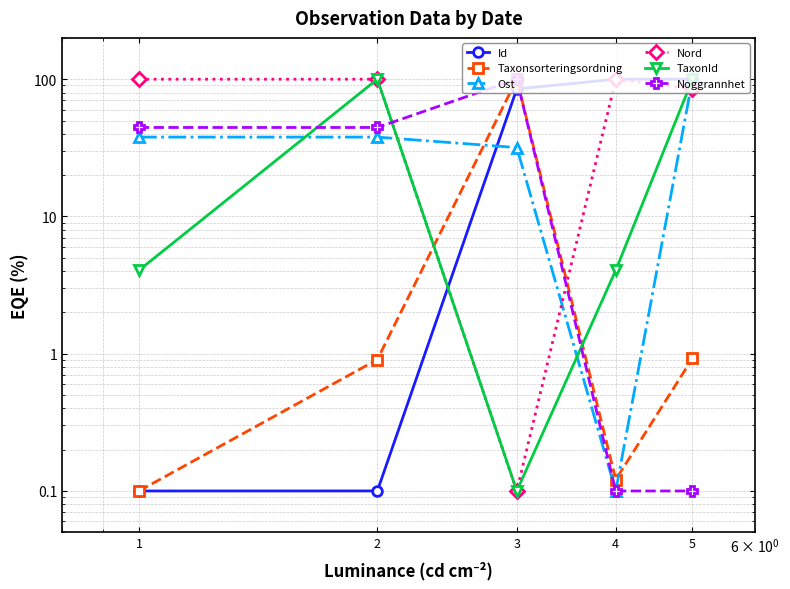

What is the average value of the Id series?

57.0